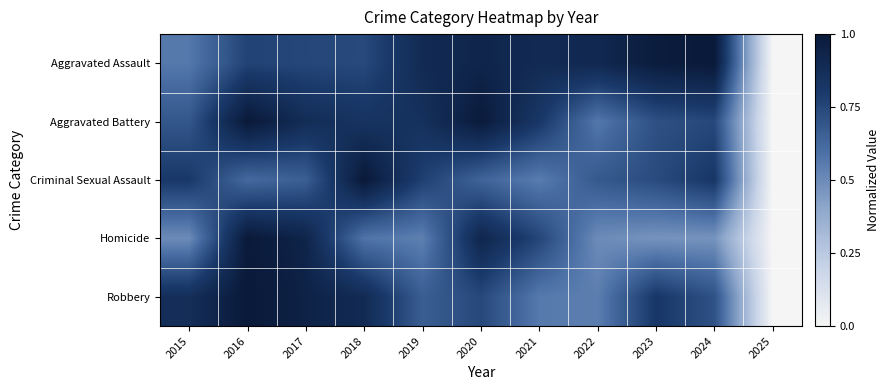

At how many categories does at least one series exceed 0?

10